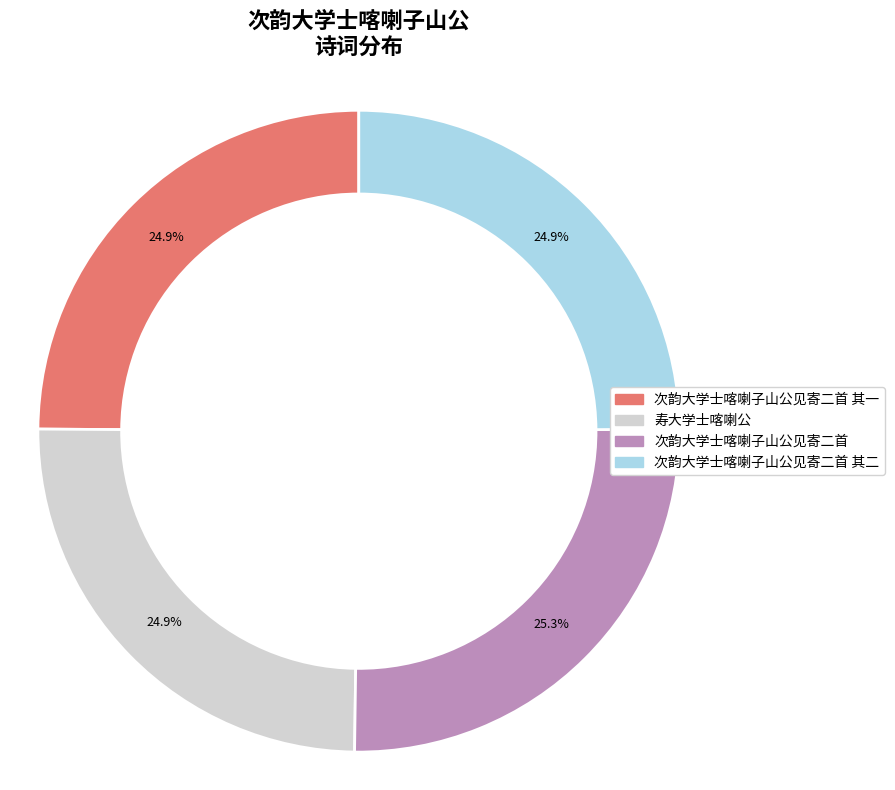

Is there any slice that represents more than half of the pie?

No